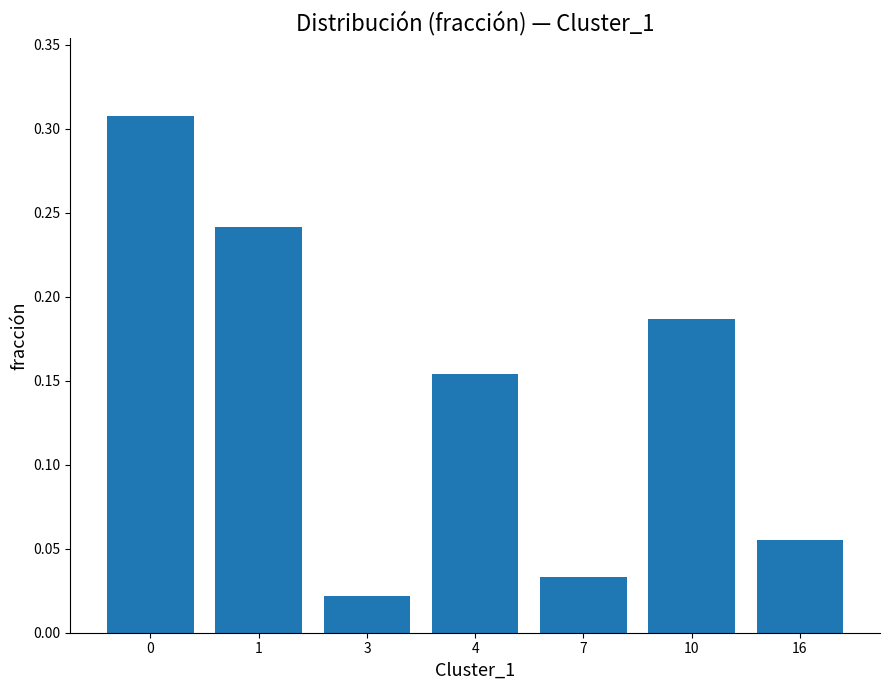

Which has a higher value, 3 or 10?

10